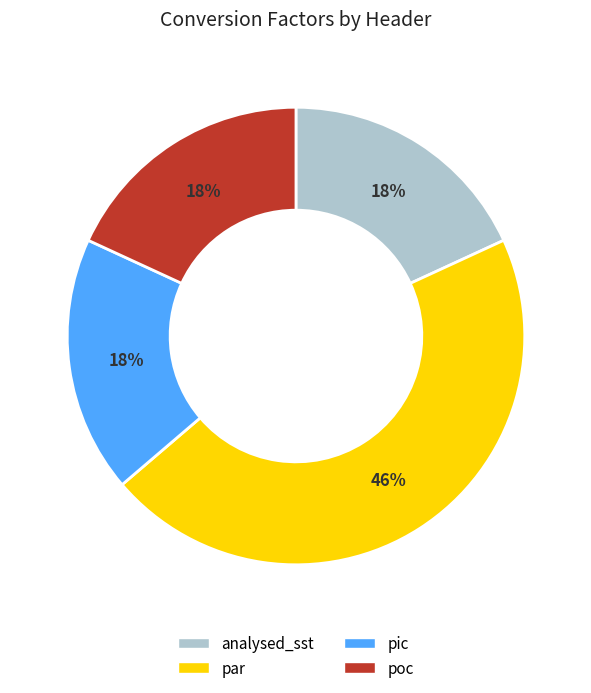

Which category has the biggest portion of the pie?

par